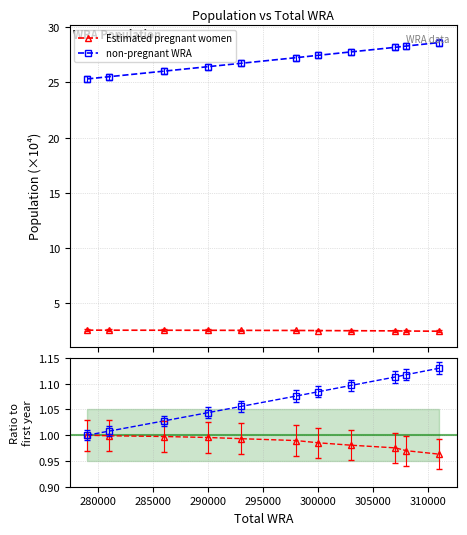

How many lines are shown in the chart?

2